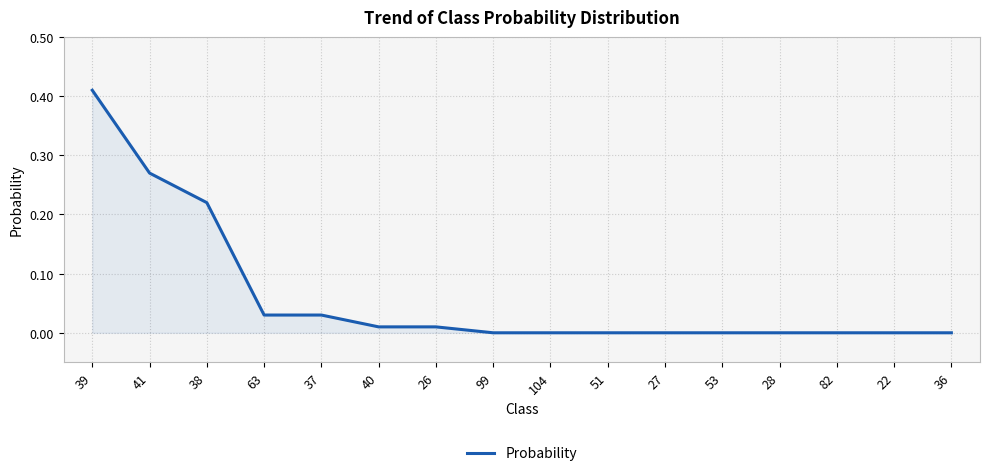

Which label corresponds to the largest value in the chart?

39